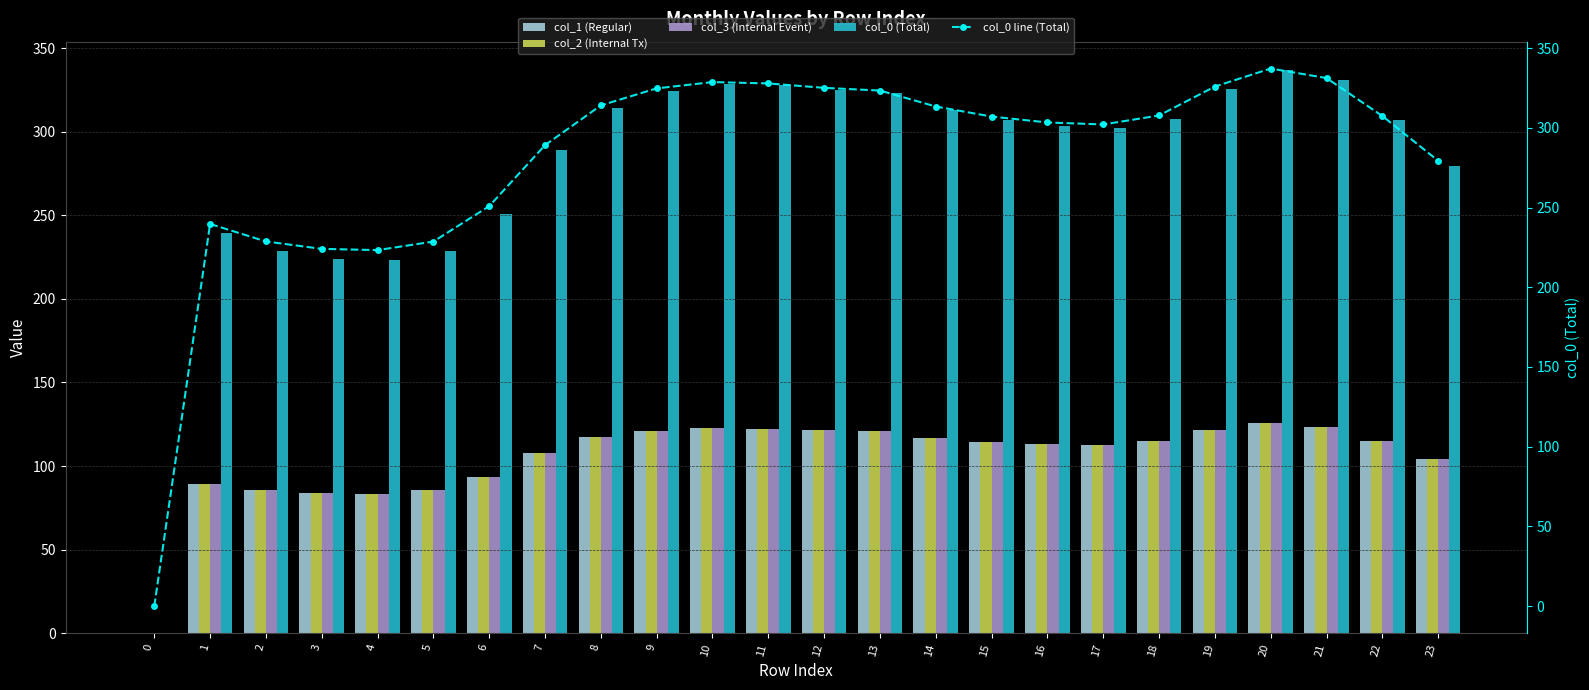

True or false: col_0 line (Total) has a value of 289.1 at 7.

True